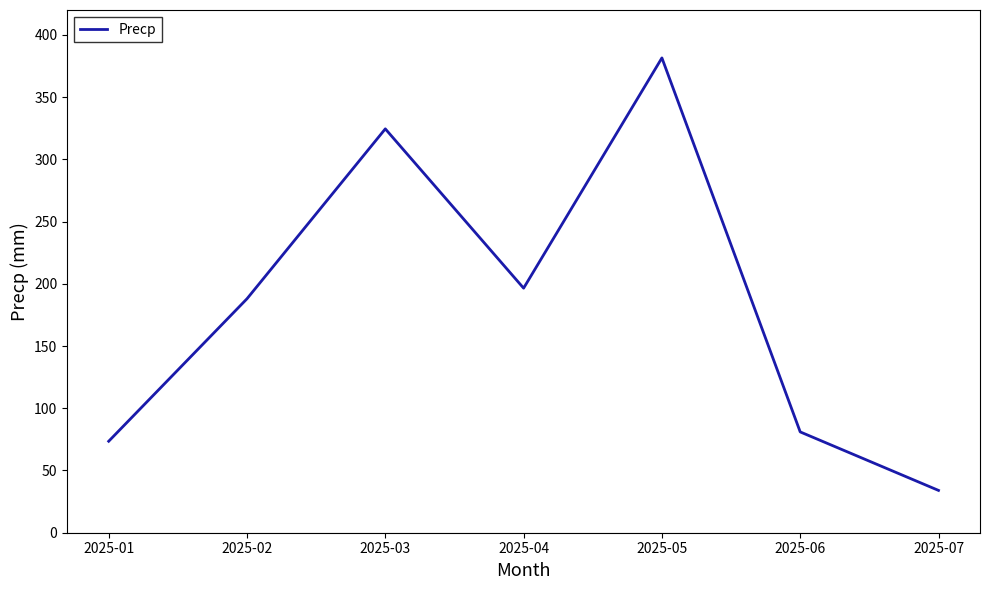

The value at 2025-05 is 381.5. True or false?

True